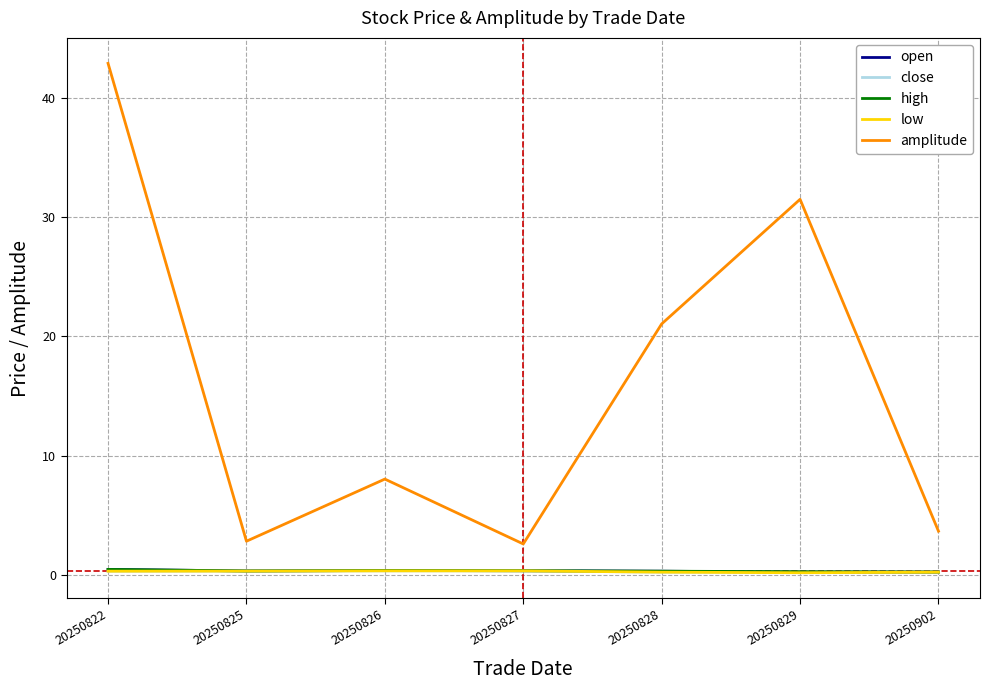

The value of amplitude at 20250828 is 21.1. True or false?

True